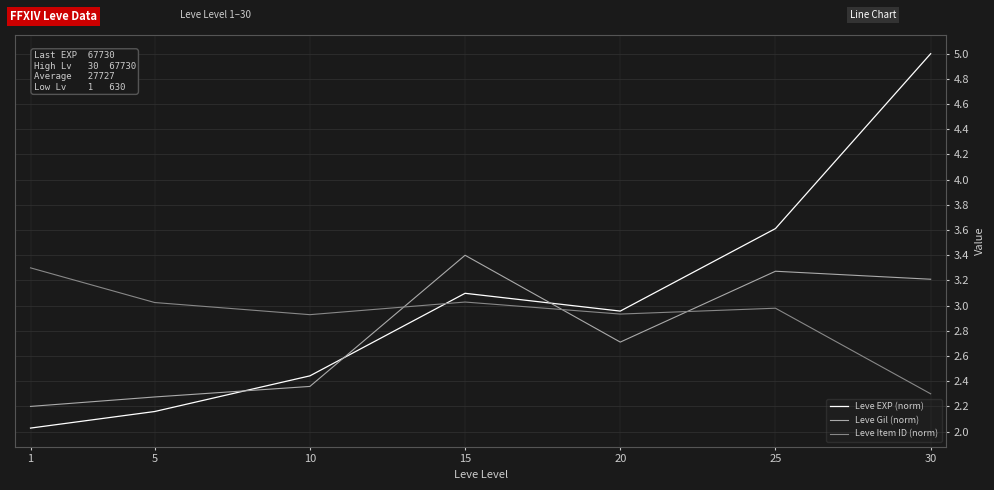

What is the minimum value for Leve EXP (norm)?

2.0